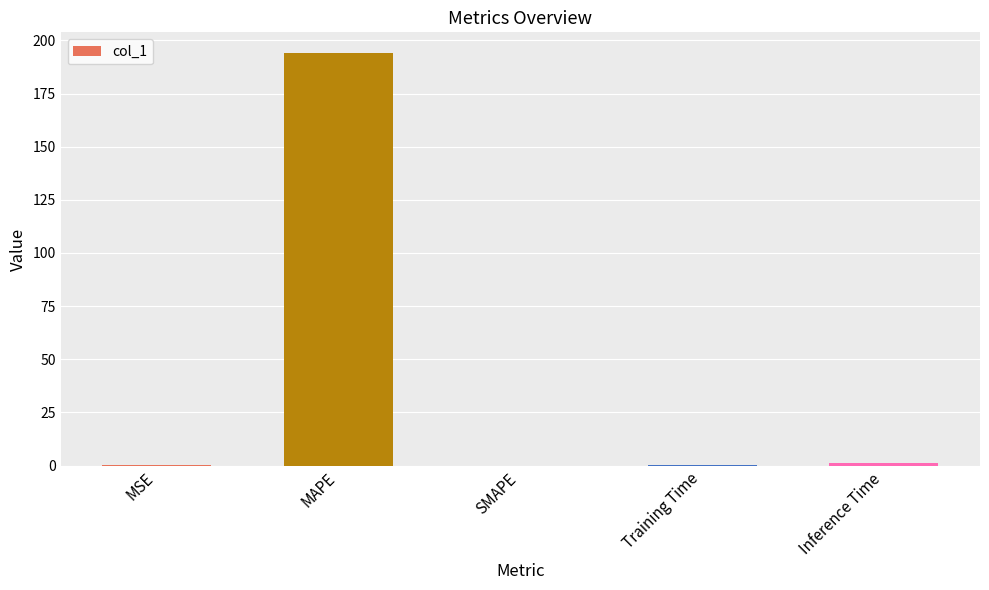

The value at MAPE is 194.1. True or false?

True